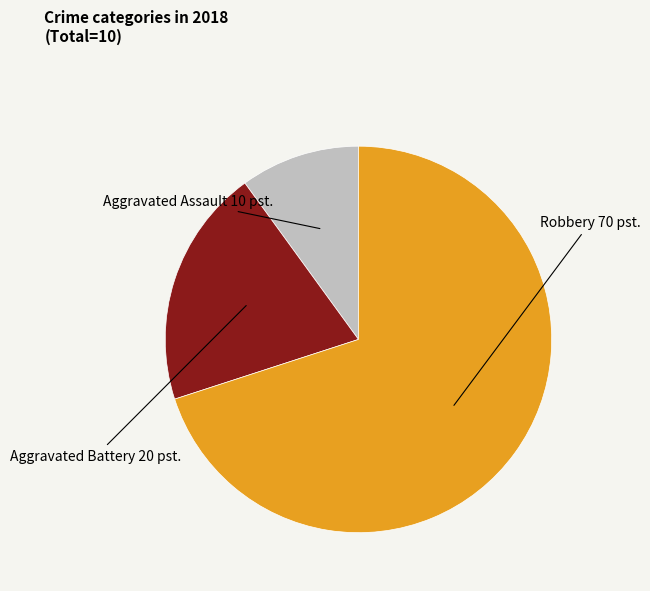

Is there any slice that represents more than half of the pie?

Yes